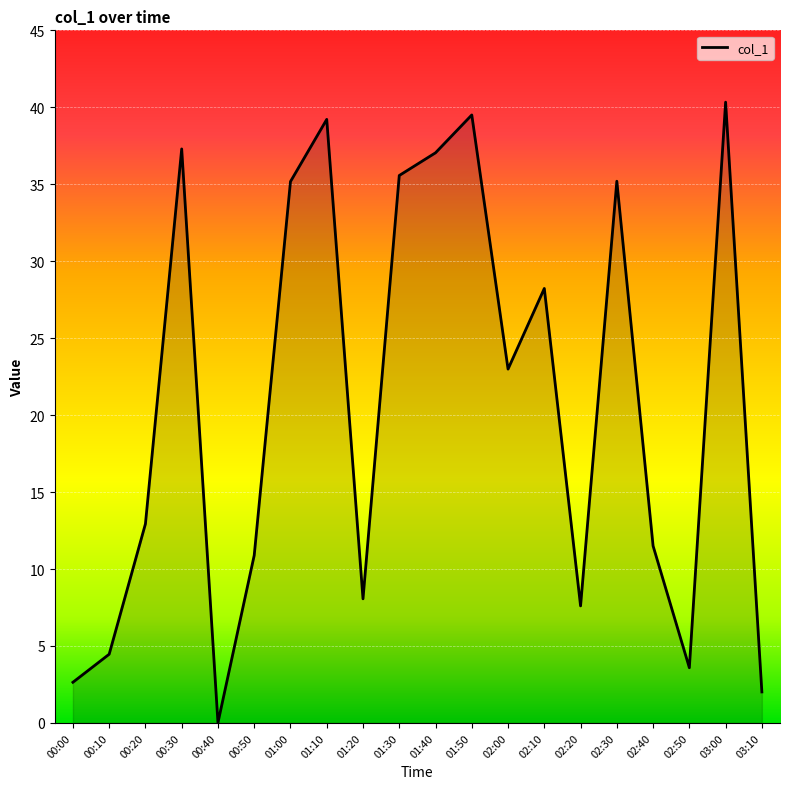

True or false: the data shows 12.9 at 00:20.

True